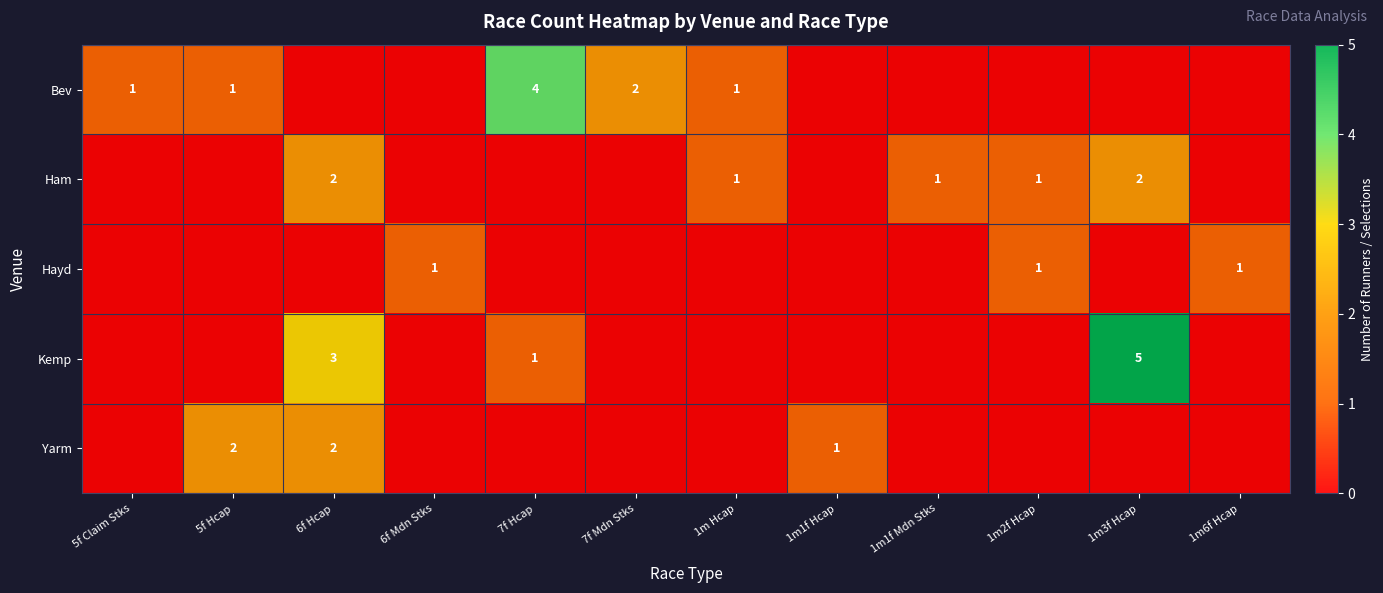

Which series has the widest spread of values?

Kemp